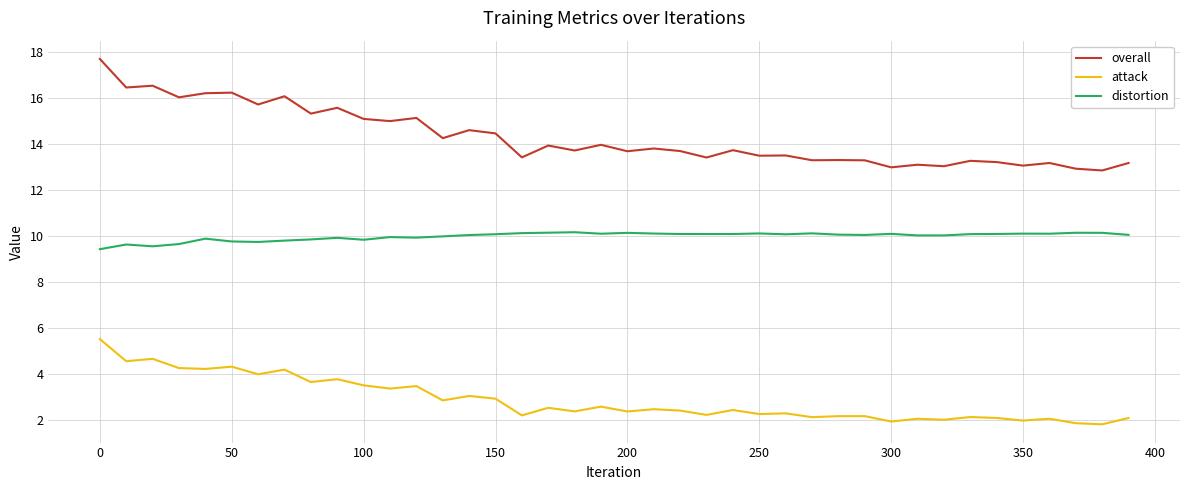

Which series has the widest spread of values?

overall